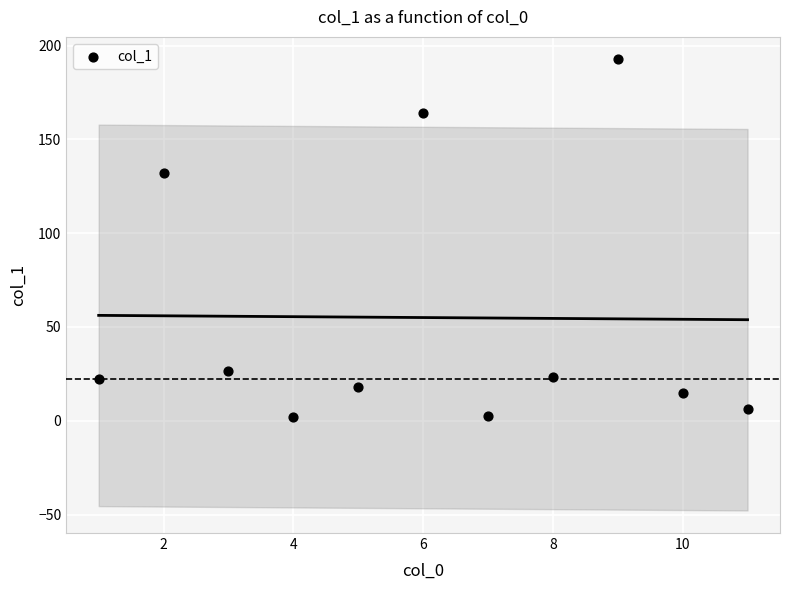

What is the average X value?

6.0